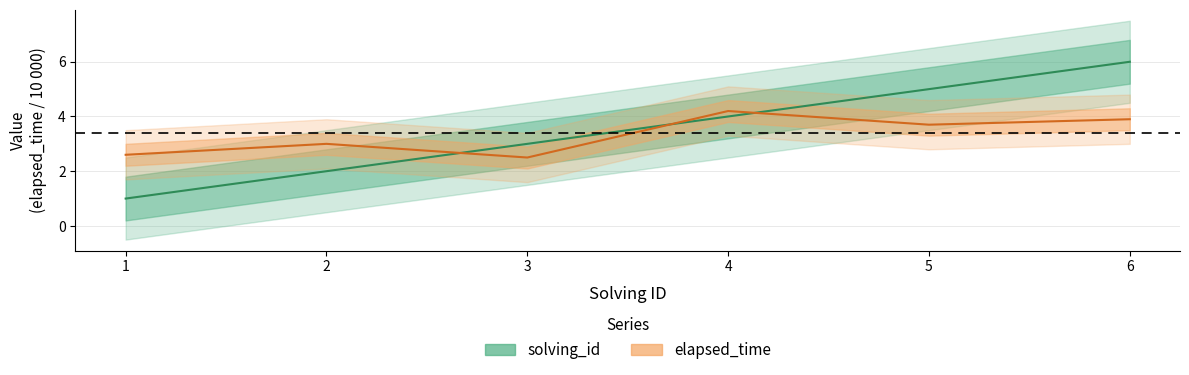

Read the elapsed_time value at 6.

3.9